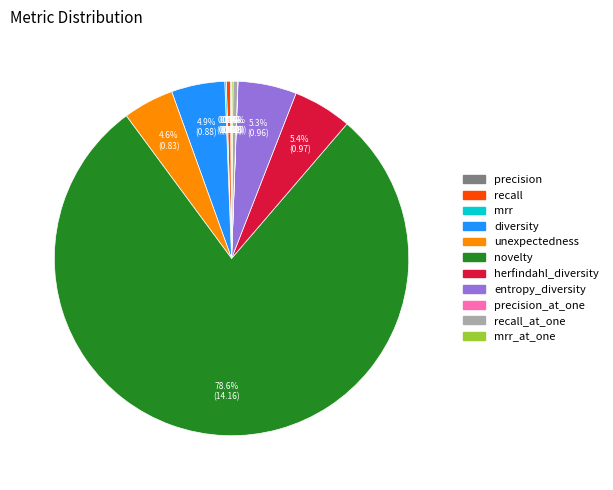

To the nearest percent, what is the average slice percentage?

9%